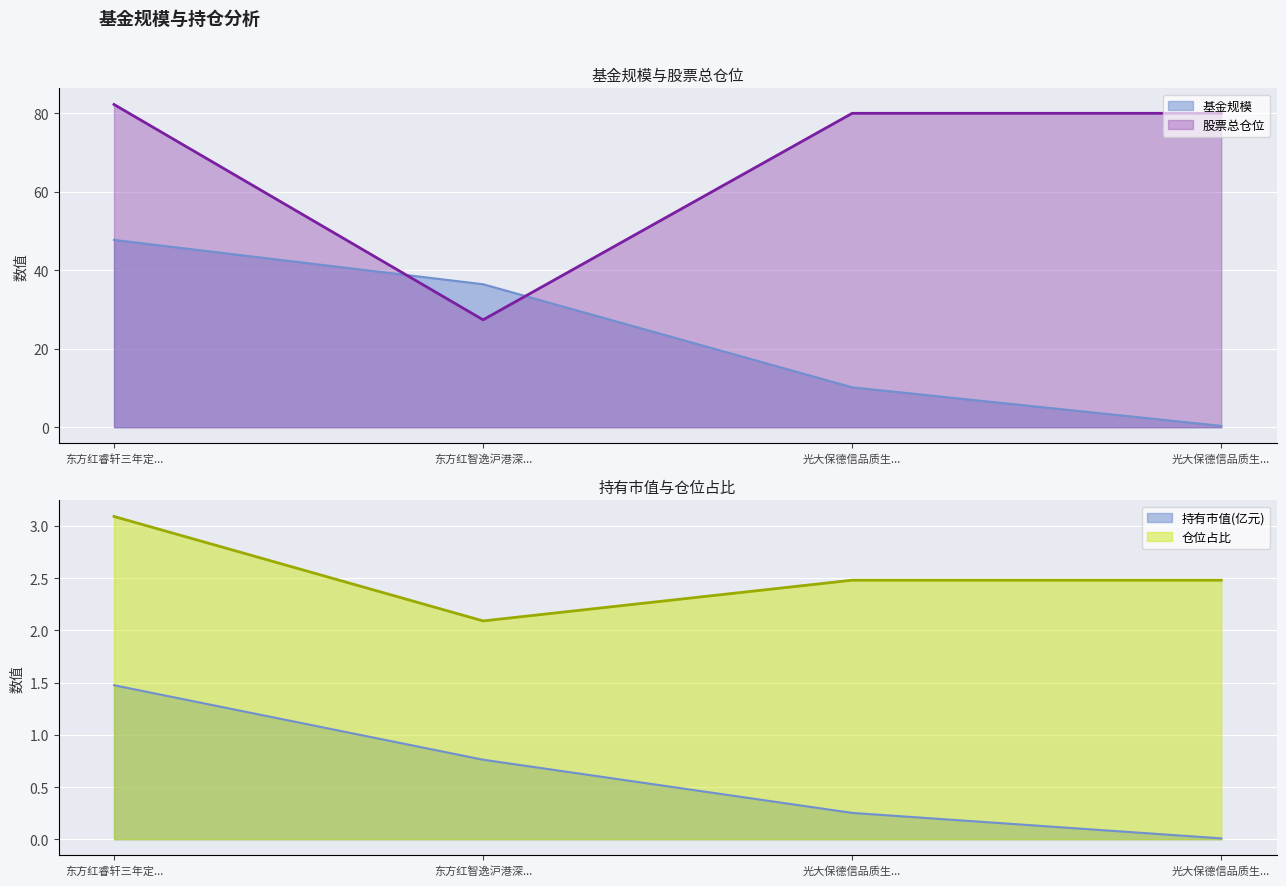

True or false: 持有市值(亿元) has more than 1 interior local peaks.

False